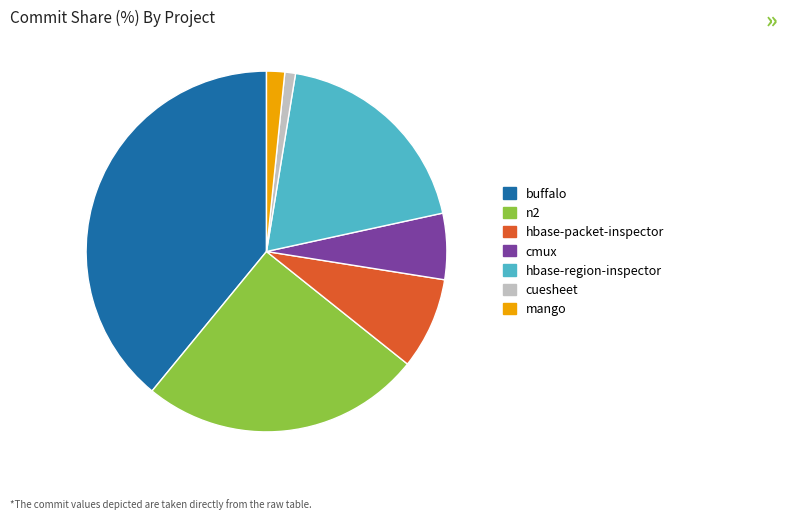

Which category has the smallest portion of the pie?

cuesheet